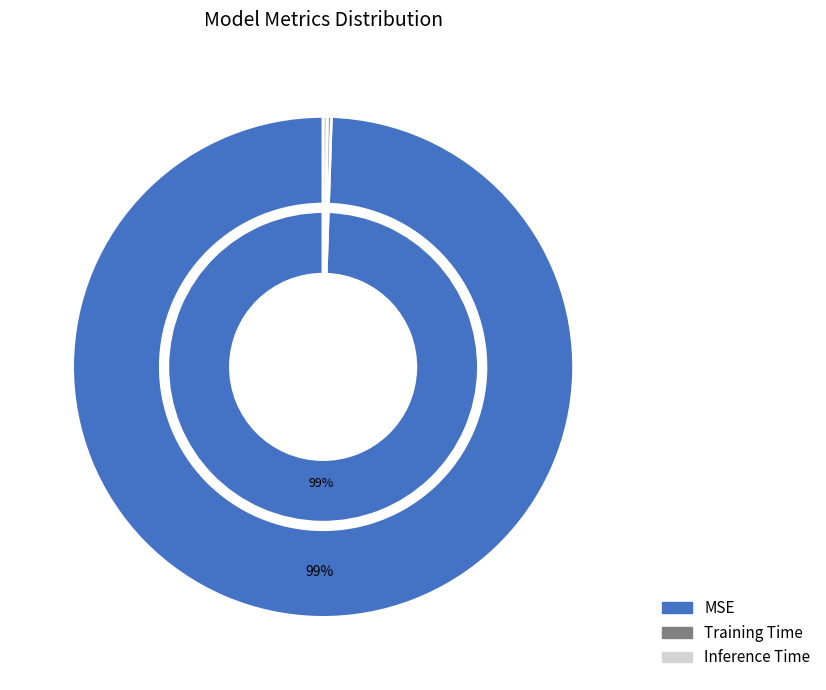

True or false: MSE accounts for 90% of the total.

False